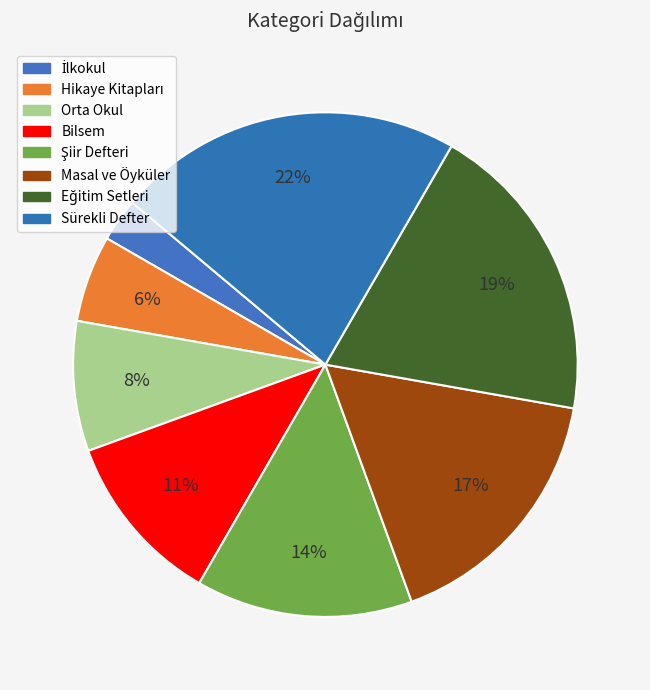

Which category has the biggest portion of the pie?

Sürekli Defter